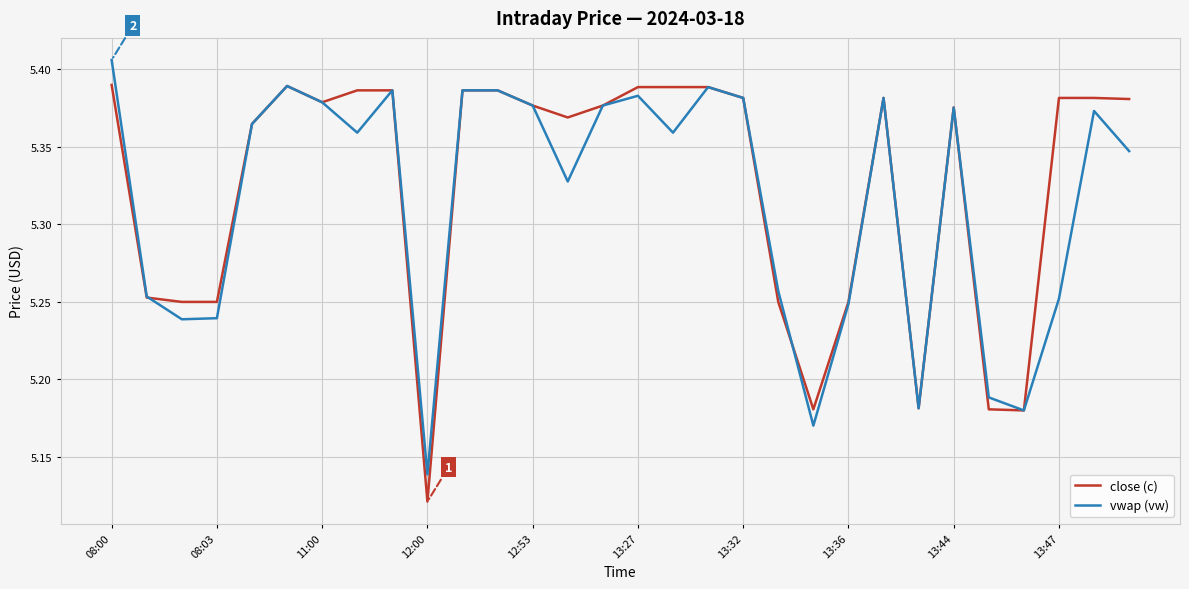

Does the chart display data point markers on the line(s)?

No